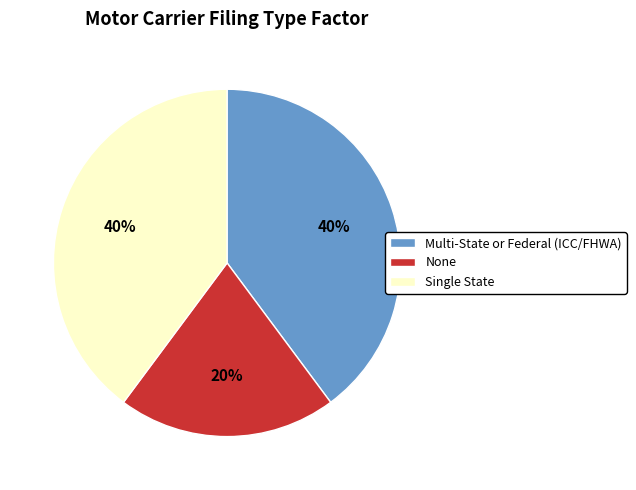

Is there any slice that represents more than half of the pie?

No